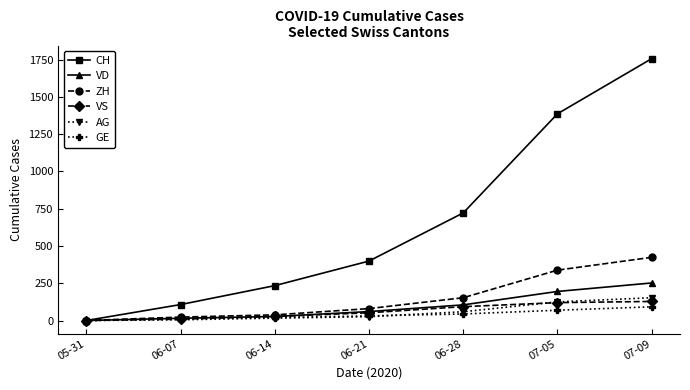

True or false: VD has more than 2 interior local peaks.

False